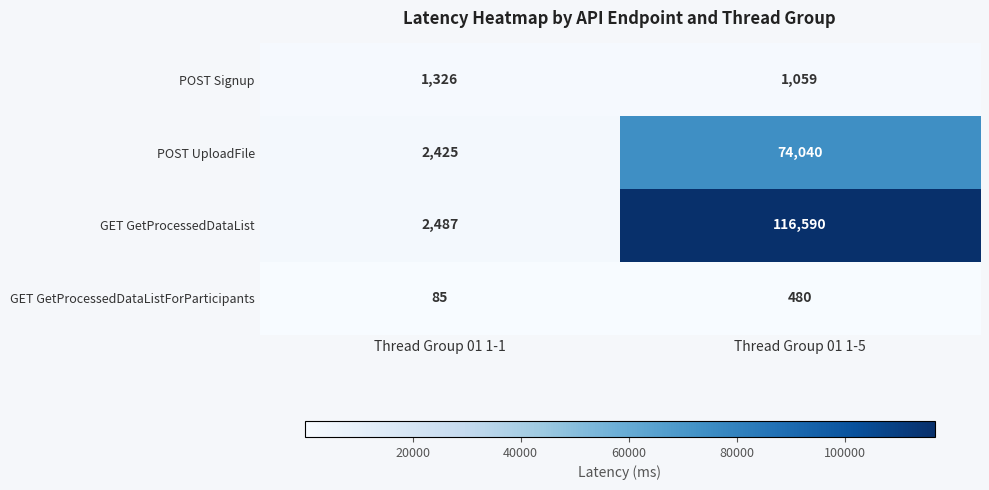

Reading right to left, list all the values displayed in this chart.

POST Signup: Thread Group 01 1-5=1059	Thread Group 01 1-1=1326
POST UploadFile: Thread Group 01 1-5=74040	Thread Group 01 1-1=2425
GET GetProcessedDataList: Thread Group 01 1-5=116590	Thread Group 01 1-1=2487
GET GetProcessedDataListForParticipants: Thread Group 01 1-5=480	Thread Group 01 1-1=85